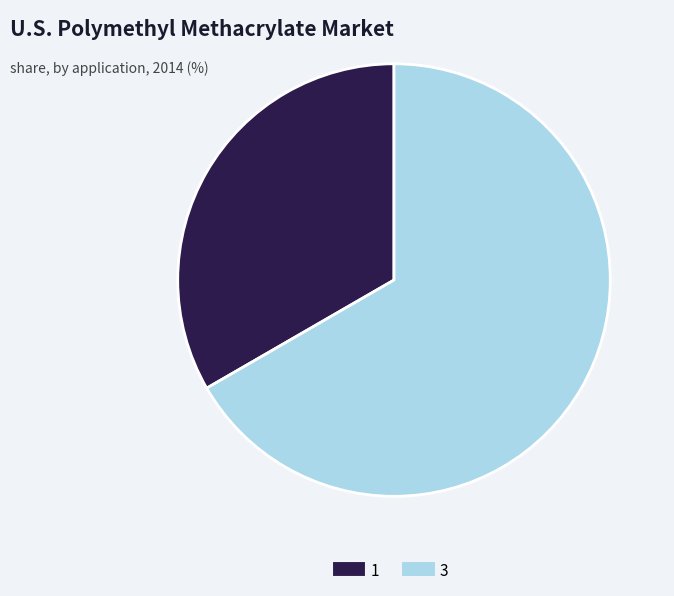

Rank the categories by value from highest to lowest.

3, 1